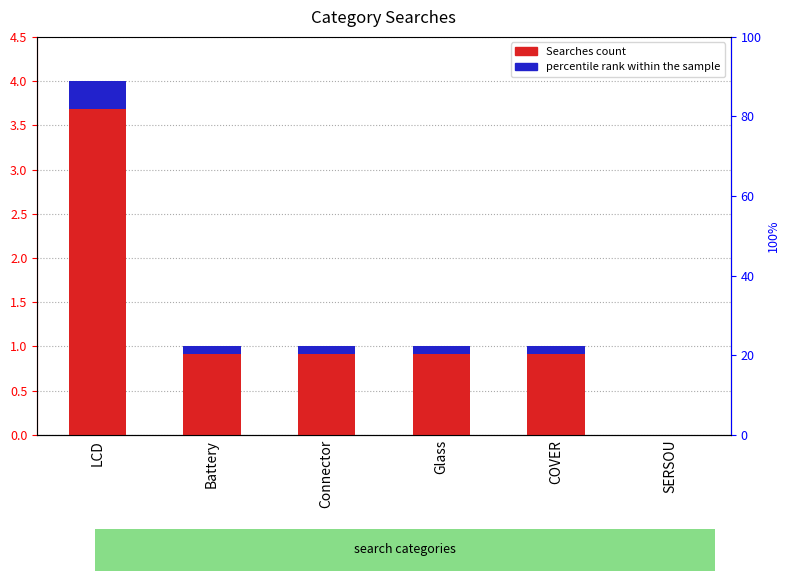

Which series has the largest total across all categories?

Searches